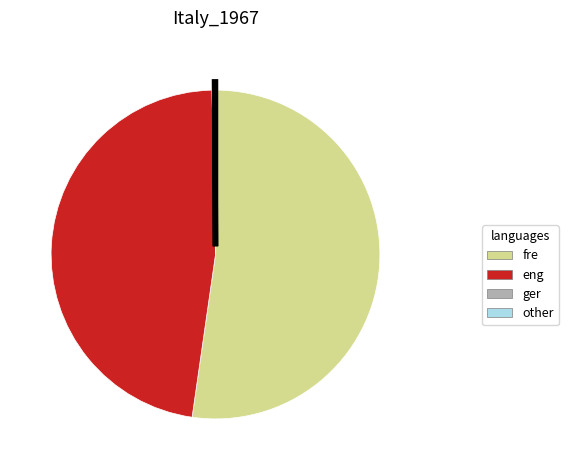

What is the majority slice?

fre